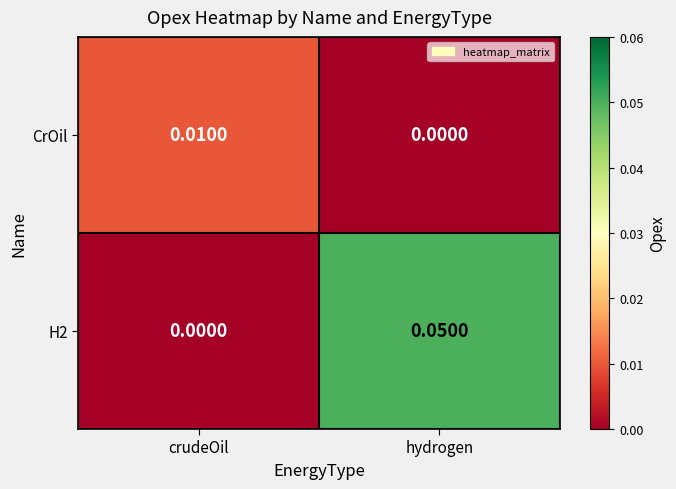

Count the number of data series in this chart.

2